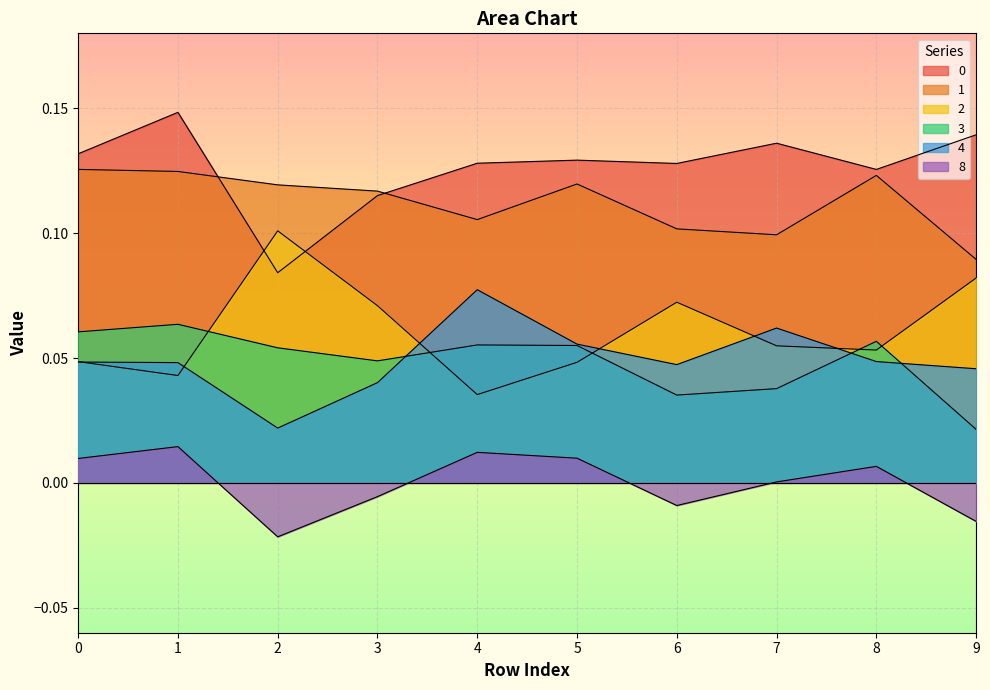

What is the difference between the maximum and minimum values in the 4 series?

0.1